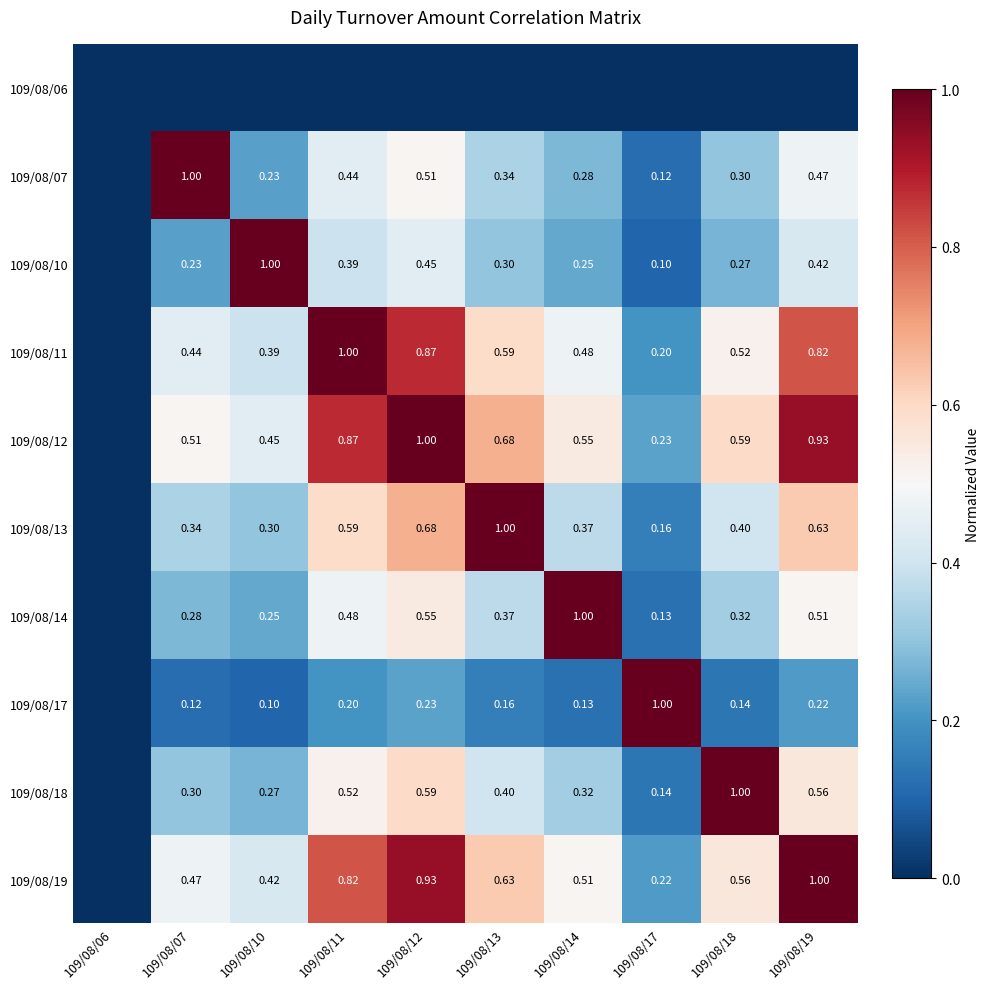

Is the value of 109/08/17 at 109/08/07 greater than the value of 109/08/19 at 109/08/11?

No